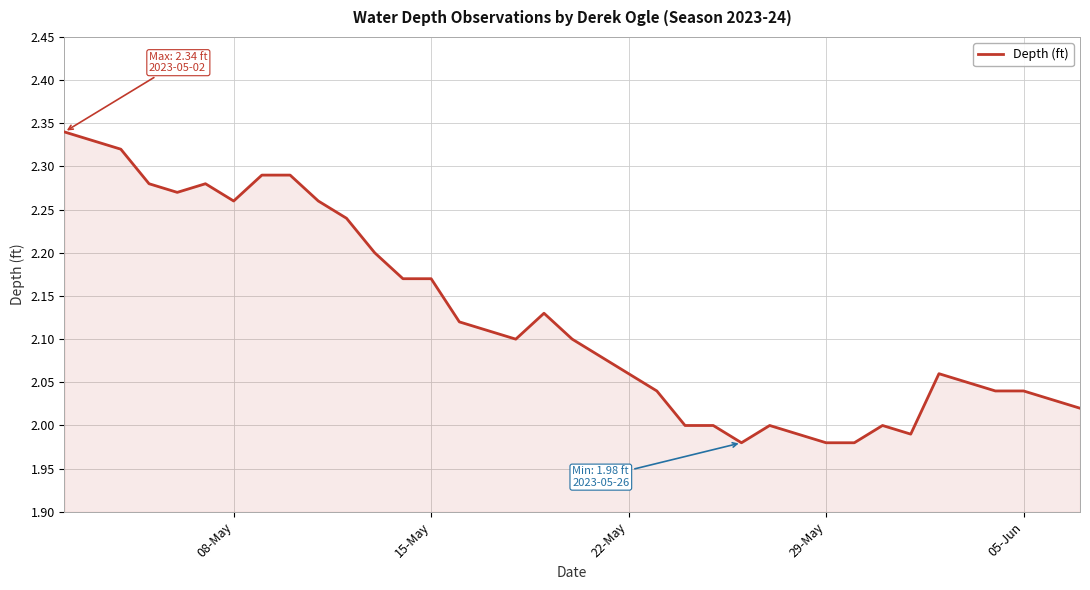

What is the difference between the maximum and second lowest values?

0.4